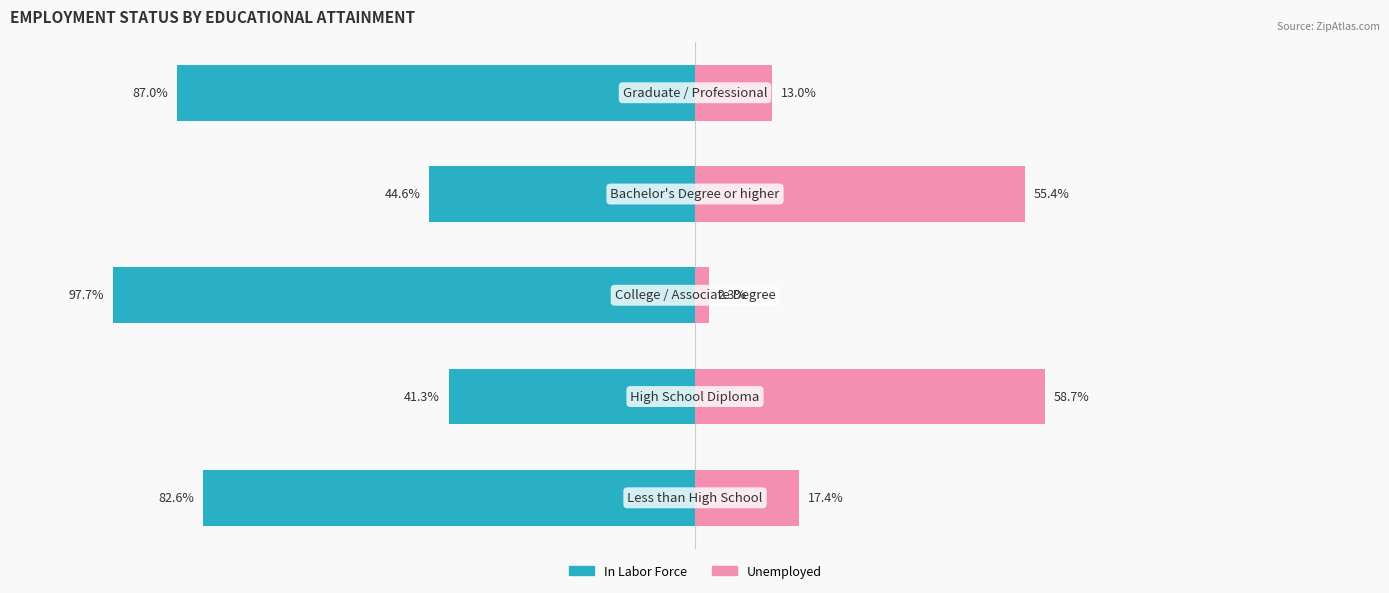

Reading right to left, list all the values displayed in this chart.

In Labor Force: 4=-87.0	3=-44.6	2=-97.7	1=-41.3	0=-82.6
Unemployed: 4=13.0	3=55.4	2=2.3	1=58.7	0=17.4